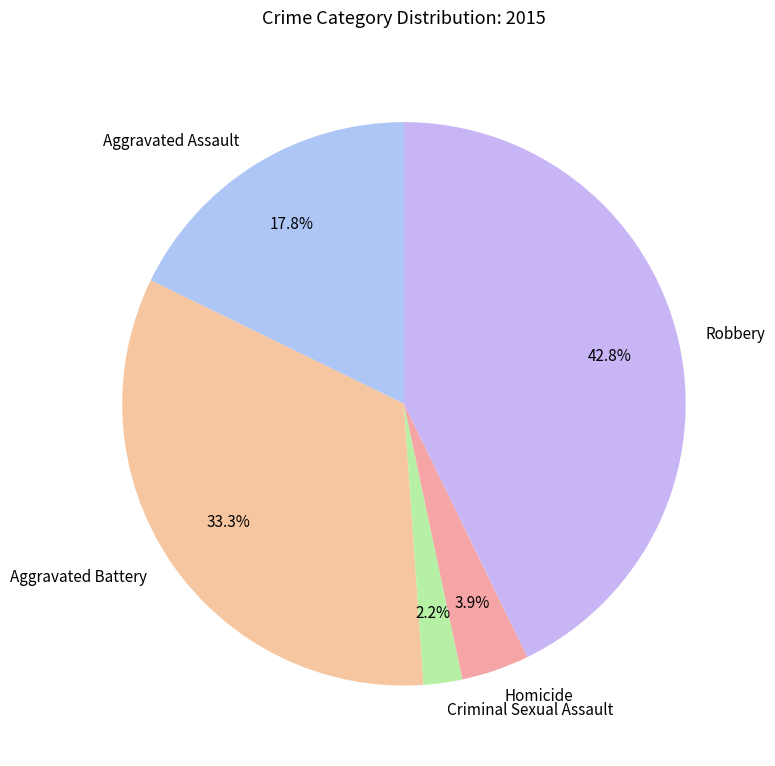

What is the largest slice in the pie chart?

Robbery